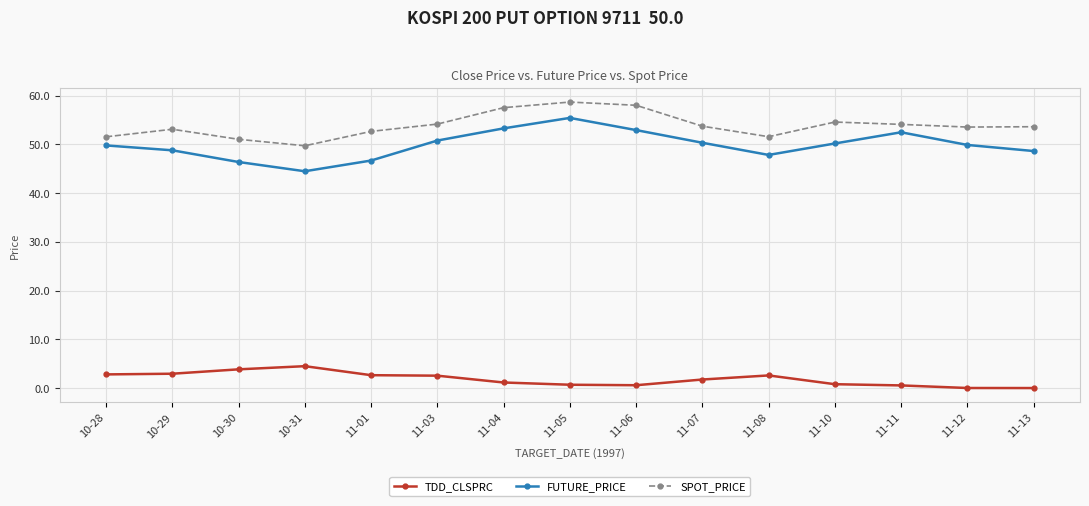

How many distinct data groups are displayed?

3